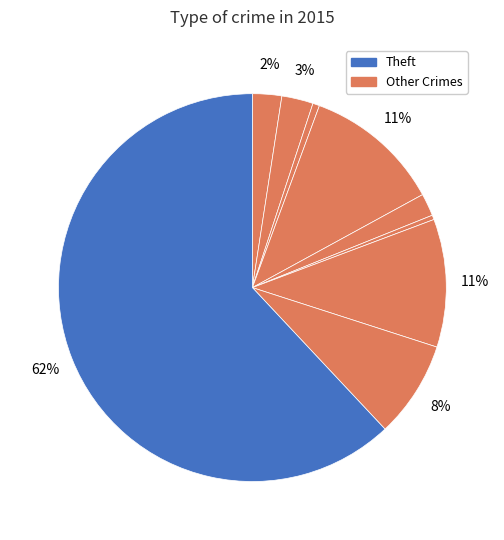

How many segments does this pie chart have?

9